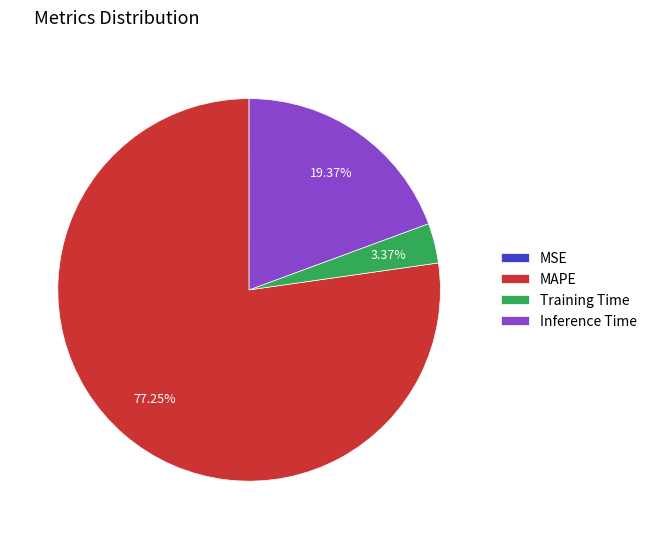

Which category has the biggest portion of the pie?

MAPE